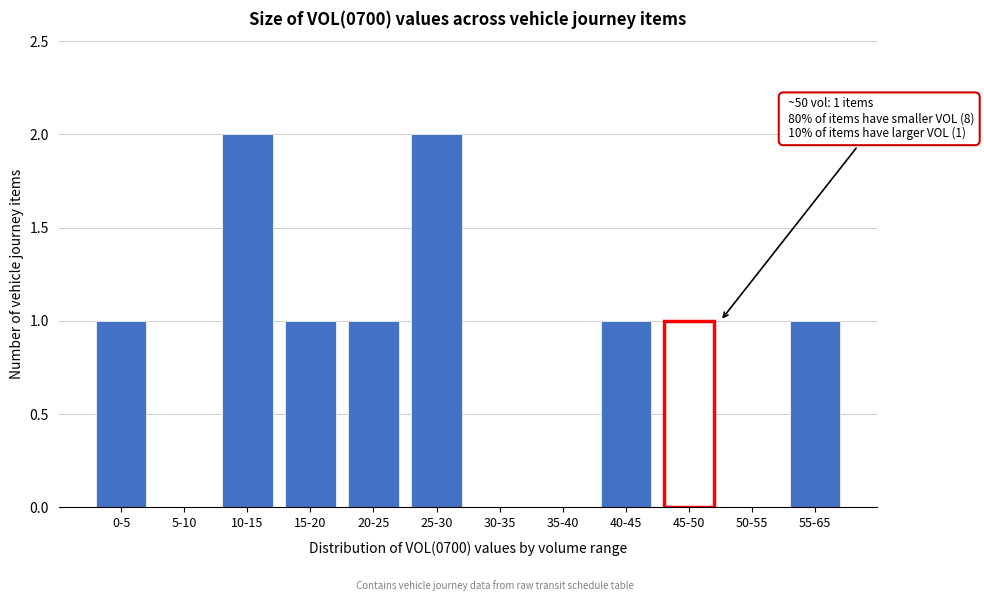

Reading left to right, what are all the values shown in this chart?

0-5=1	5-10=0	10-15=2	15-20=1	20-25=1	25-30=2	30-35=0	35-40=0	40-45=1	45-50=1	50-55=0	55-65=1